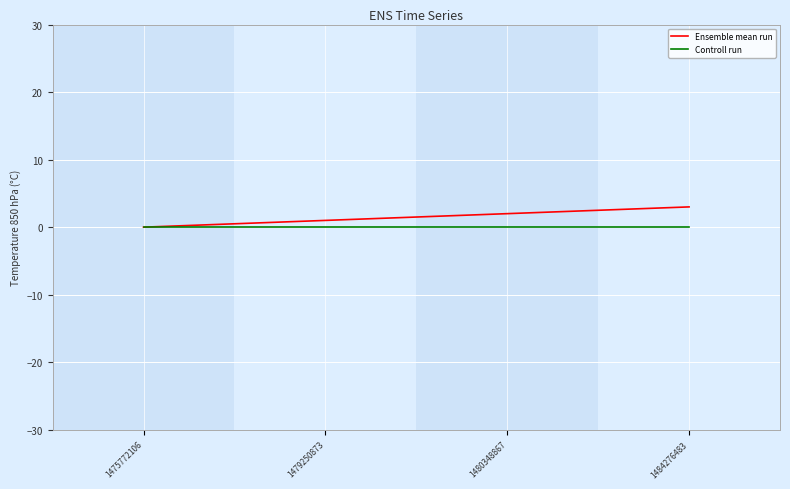

True or false: Ensemble mean run has more than 0 points higher than both neighbors.

False